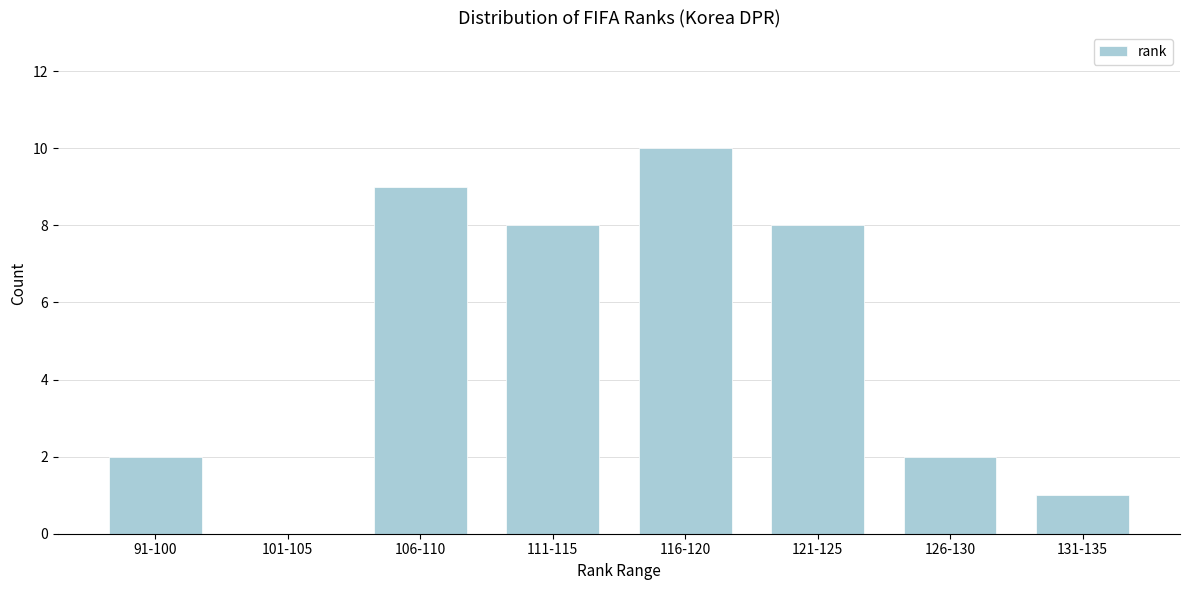

Reading left to right, transcribe all the data shown in this chart.

91-100=2	101-105=0	106-110=9	111-115=8	116-120=10	121-125=8	126-130=2	131-135=1